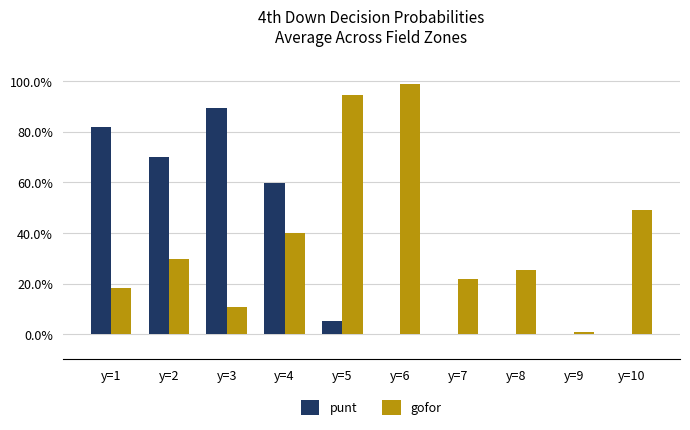

Where is gofor nearest to the value 0?

y=9